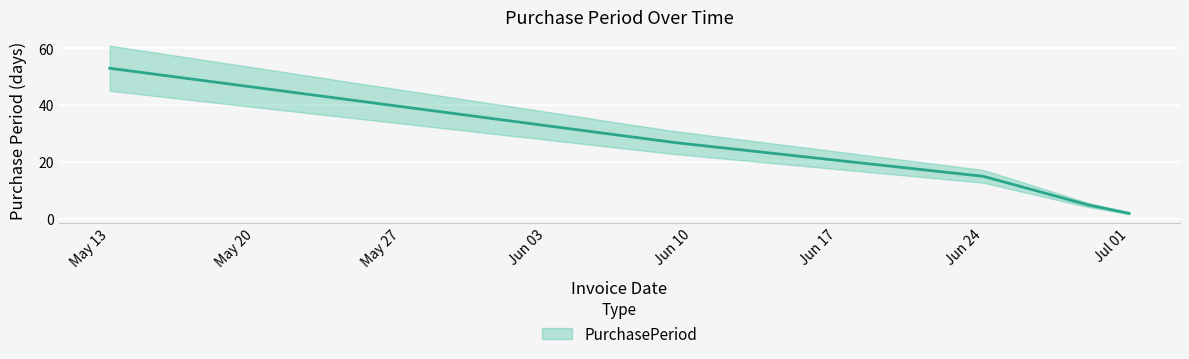

The chart shows a value of 90 at 2016-05-13. True or false?

False